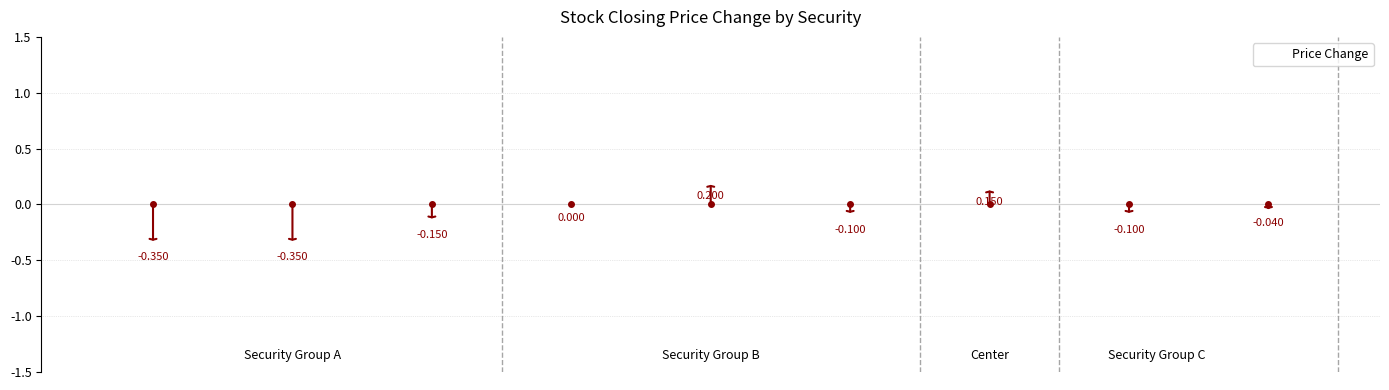

What is the difference between the maximum and minimum values?

0.6